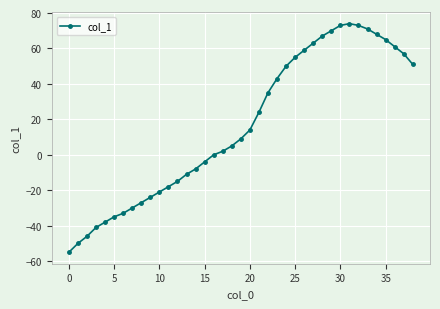

True or false: the data has more than 0 interior local peaks.

True